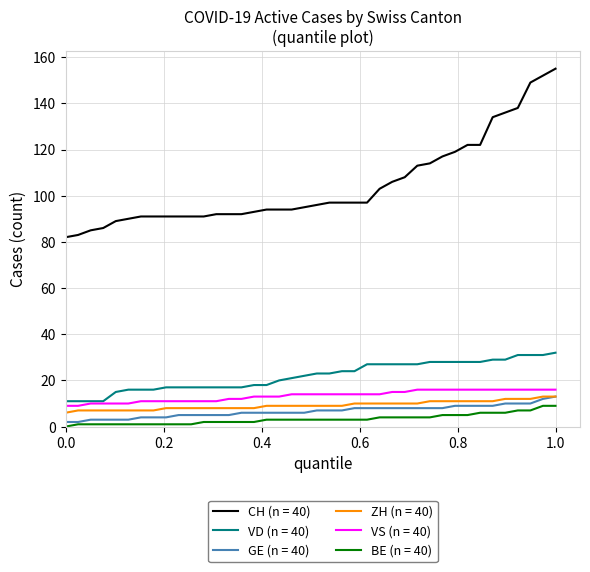

True or false: VD (n = 40) and ZH (n = 40) cross at least once.

False